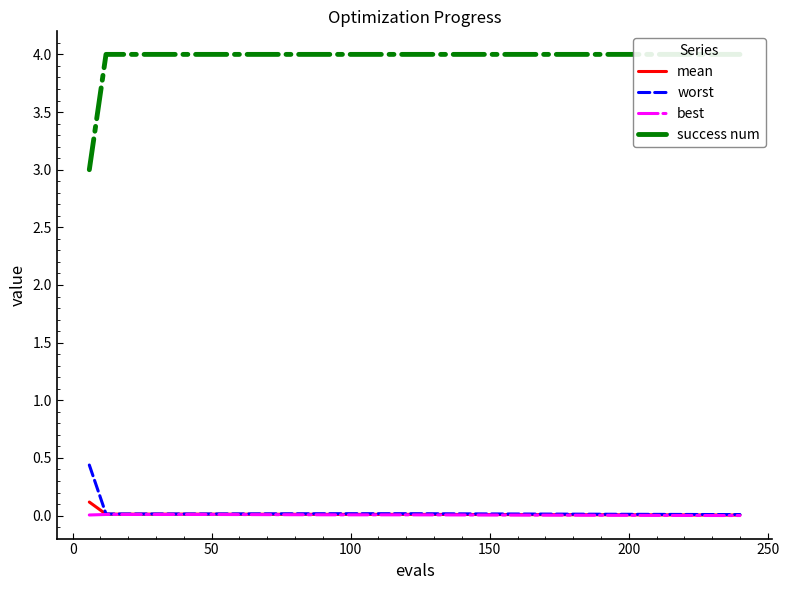

List the series in order of their peak value, lowest first.

best, mean, worst, success num